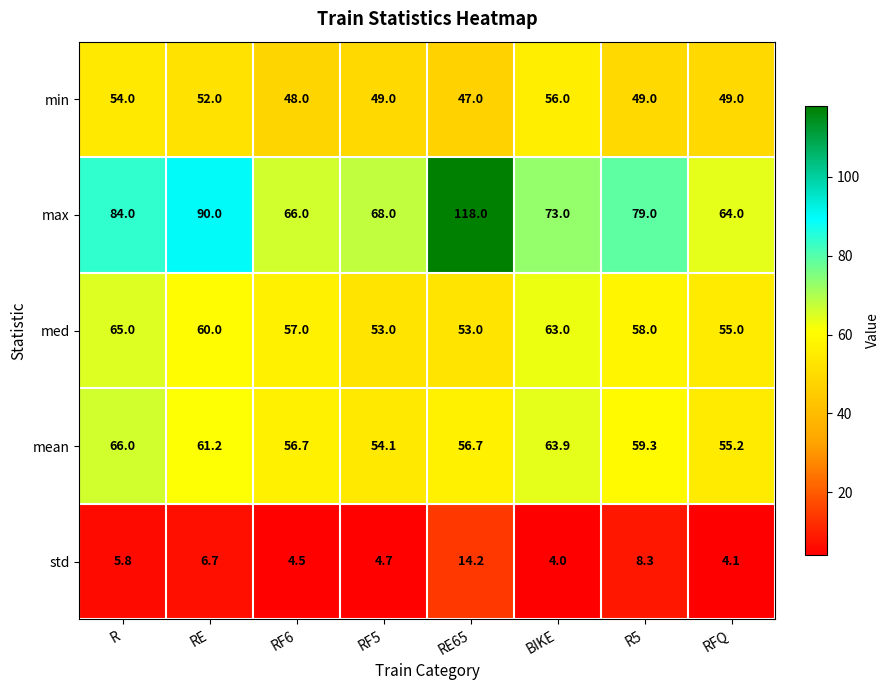

The mean series shows 74.4 at RF5. True or false?

False